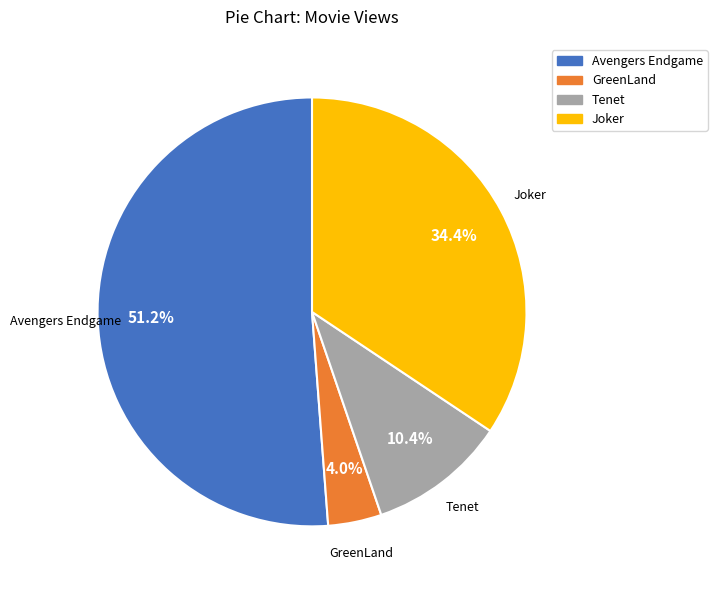

Which slice is the smallest?

GreenLand